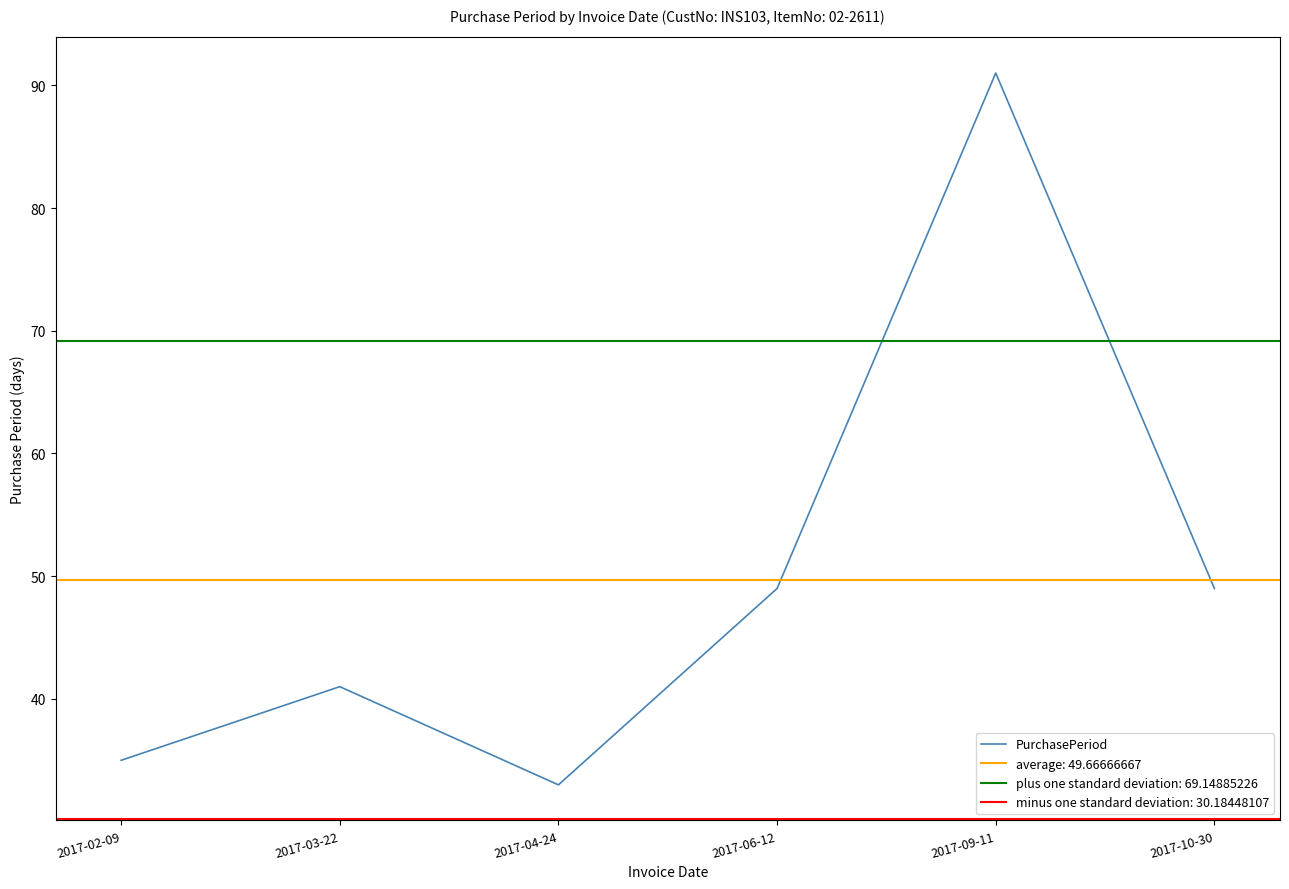

Rank the categories by value from highest to lowest.

2017-09-11, 2017-06-12, 2017-10-30, 2017-03-22, 2017-02-09, 2017-04-24